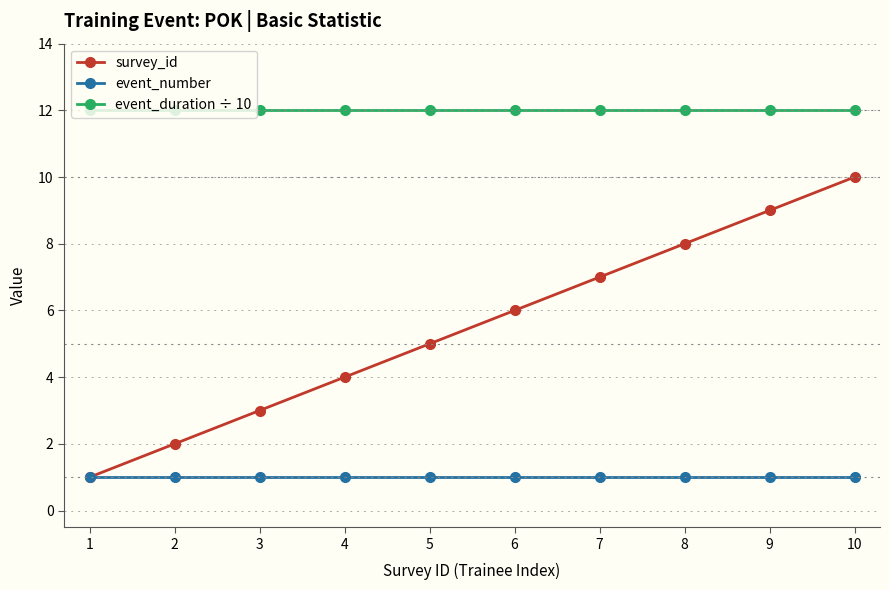

Reading left to right, what are all the values shown in this chart?

survey_id: 1	2	3	4	5	6	7	8	9	10
event_number: 1	1	1	1	1	1	1	1	1	1
event_duration ÷ 10: 12	12	12	12	12	12	12	12	12	12